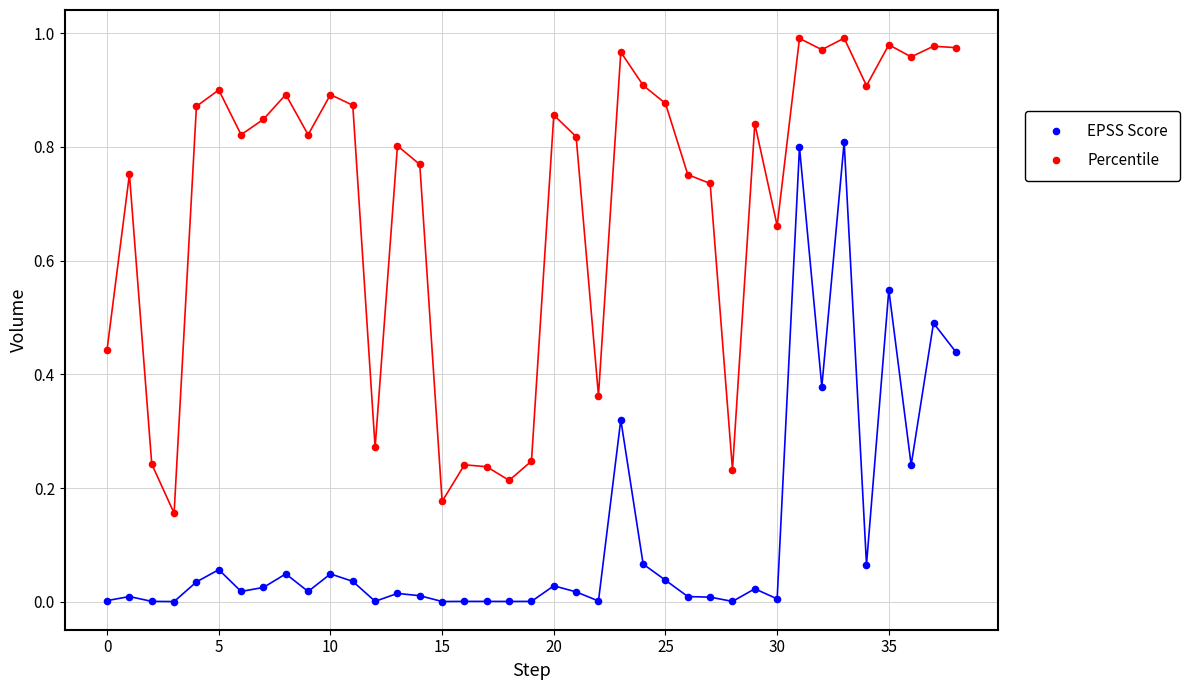

What are all the series names shown in the legend?

EPSS Score, Percentile